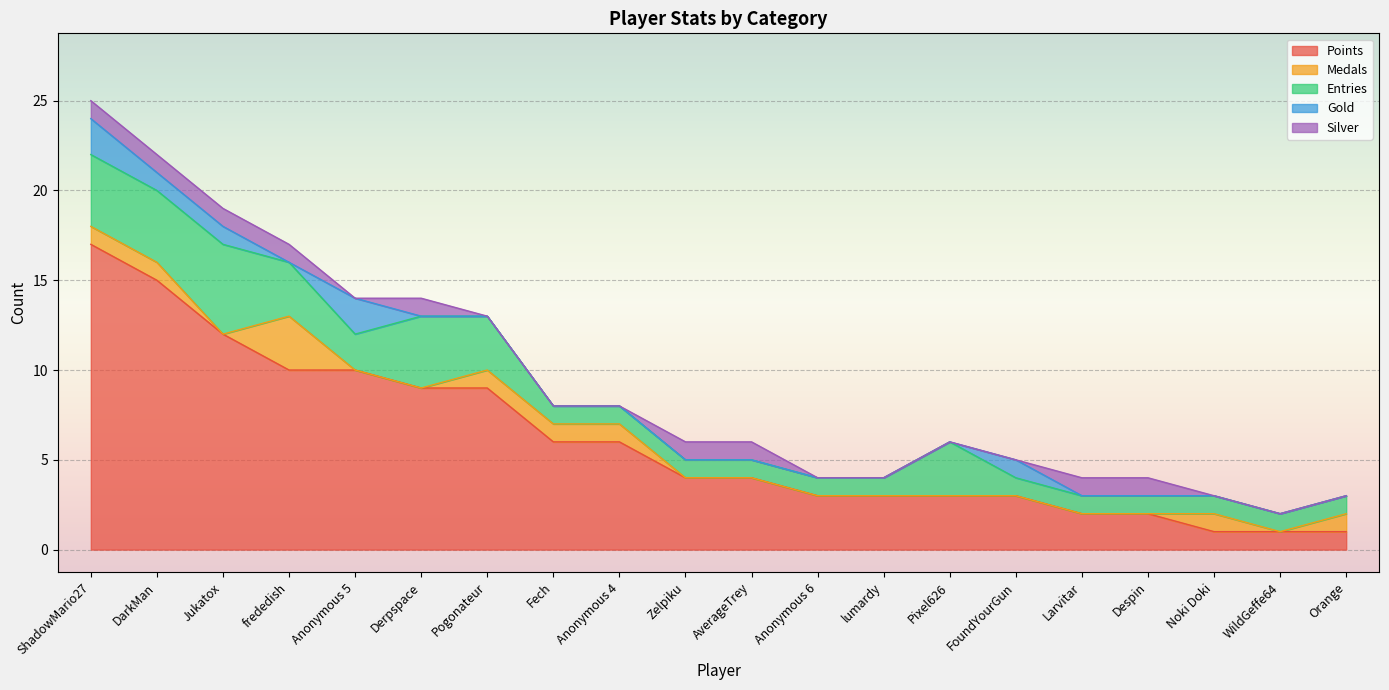

Between DarkMan and Orange, which series saw the biggest shift?

Points